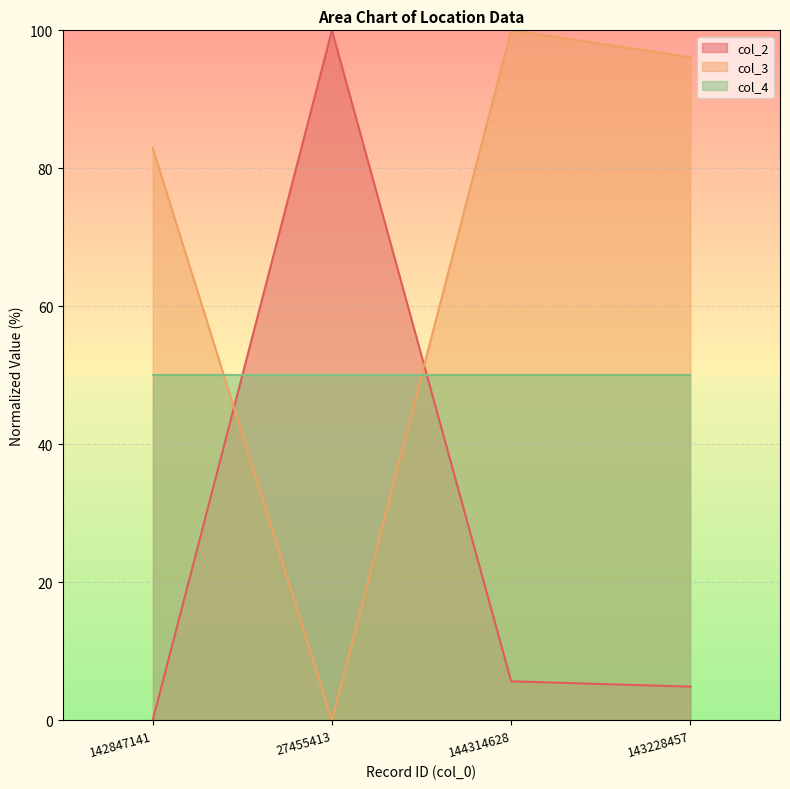

What is the total value across all series at 27455413?

150.0